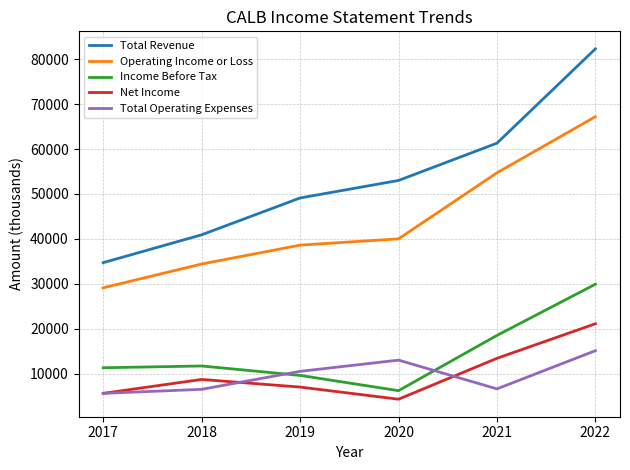

Read the Total Revenue value at 2019, to the nearest 10.

49100